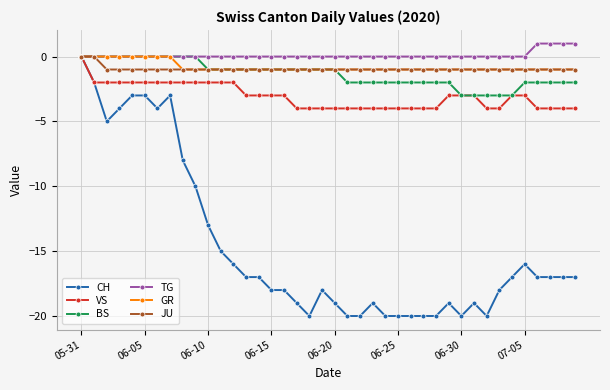

What is the value of the GR point at the 15th from the left?

-1